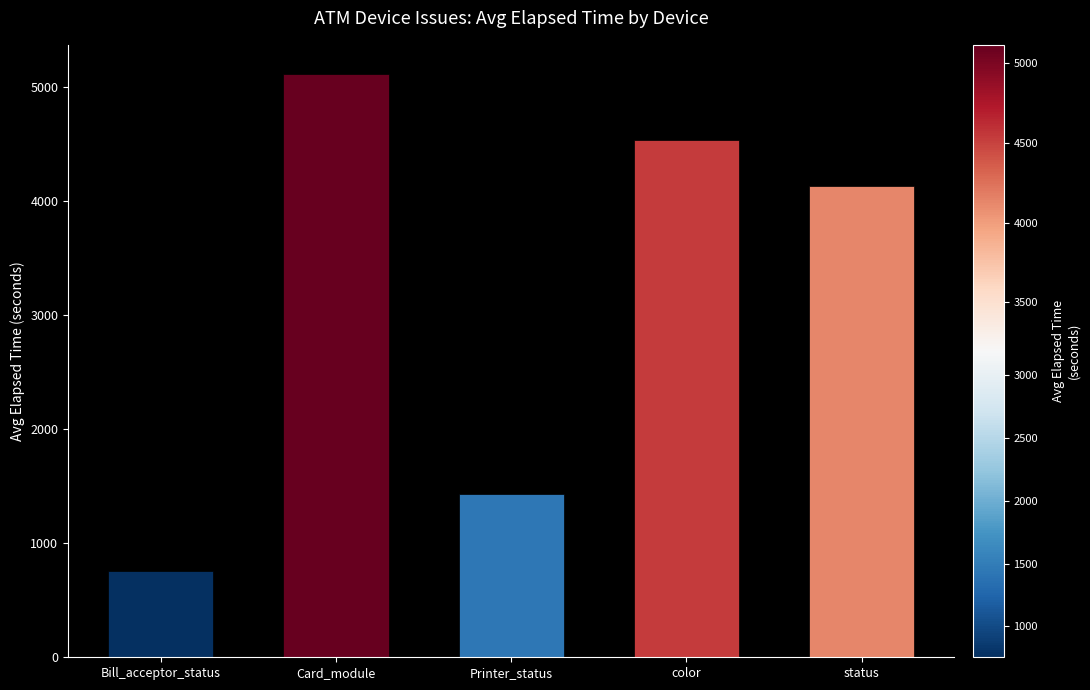

What is the difference between the second highest and second lowest values?

3107.9